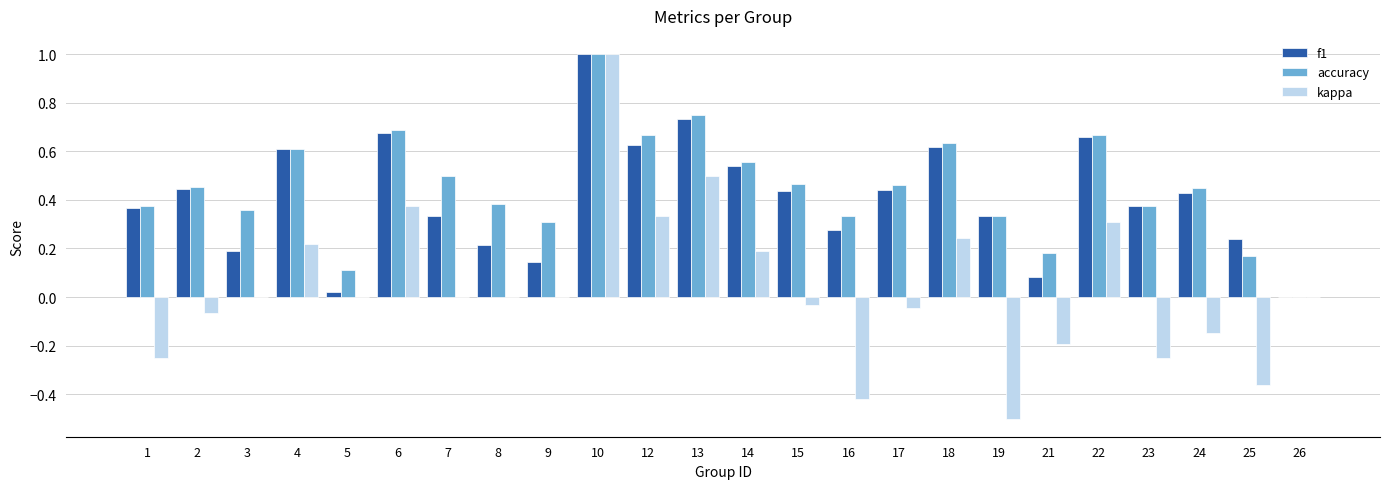

At which category is the sum across all series the highest?

10